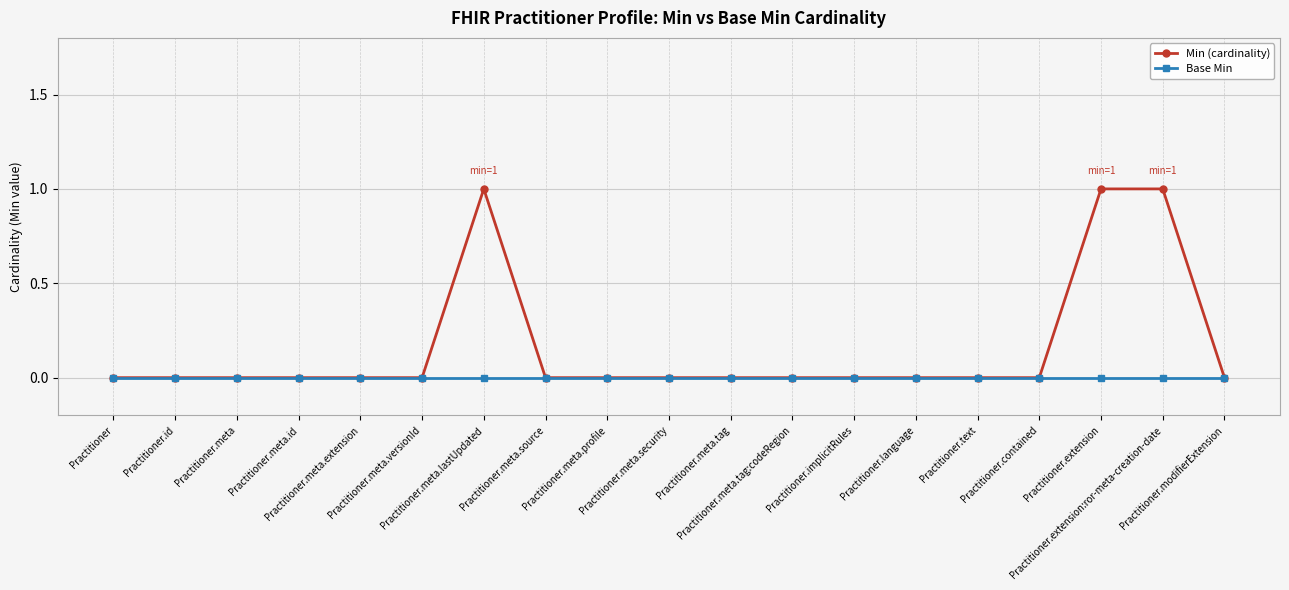

List the series in order of their overall mean, lowest first.

Base Min, Min (cardinality)